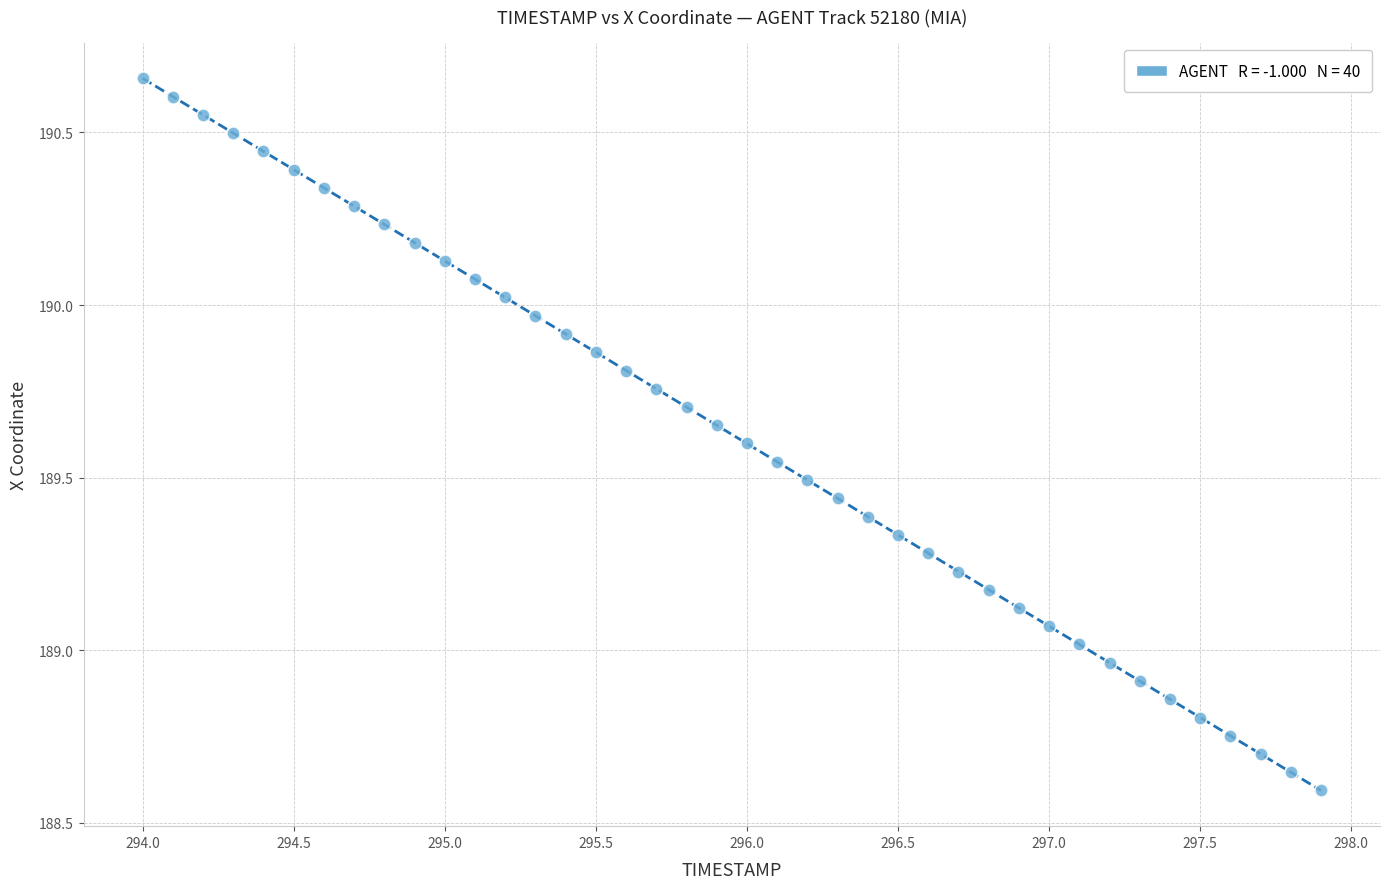

What is the range of X values (max minus min)?

3.9